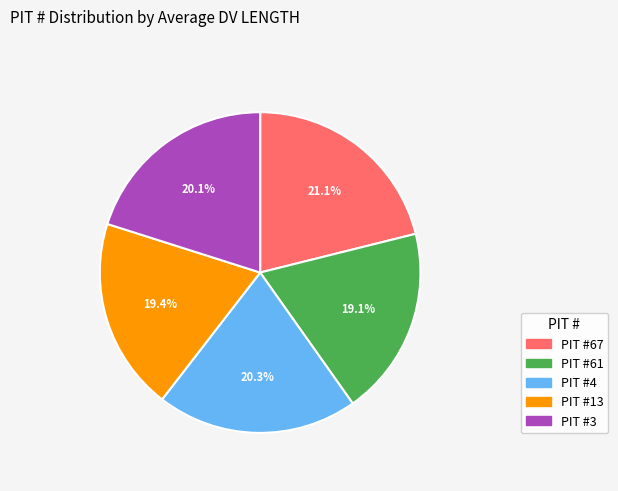

Does any single category account for the majority?

No